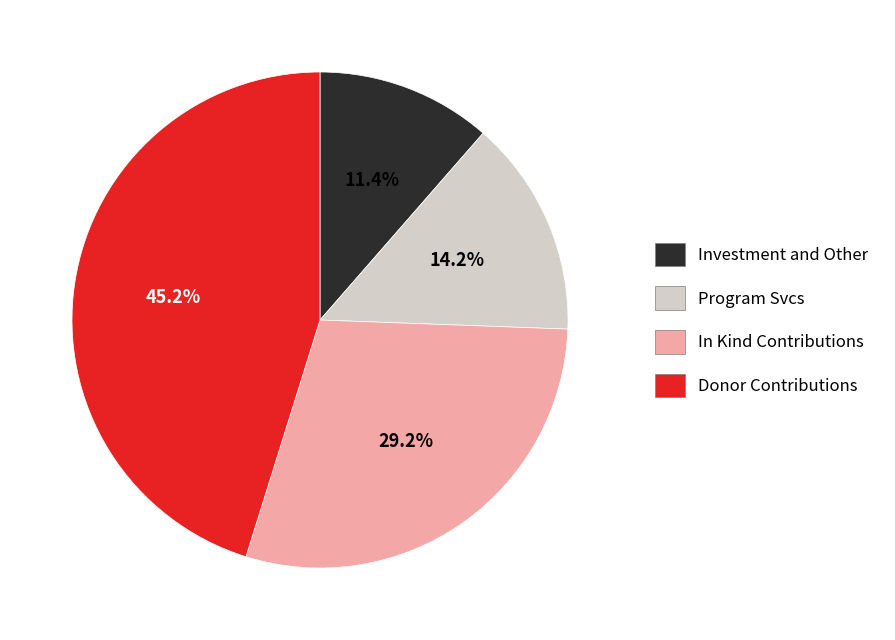

Combined, what portion of the pie is Investment and Other and Program Svcs?

25.6%